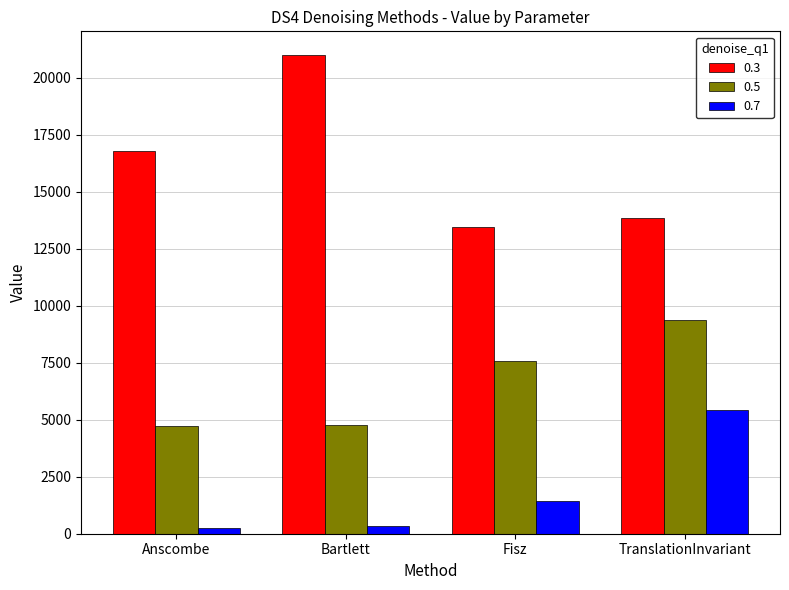

Where is 0.3 nearest to the value 17220?

Anscombe